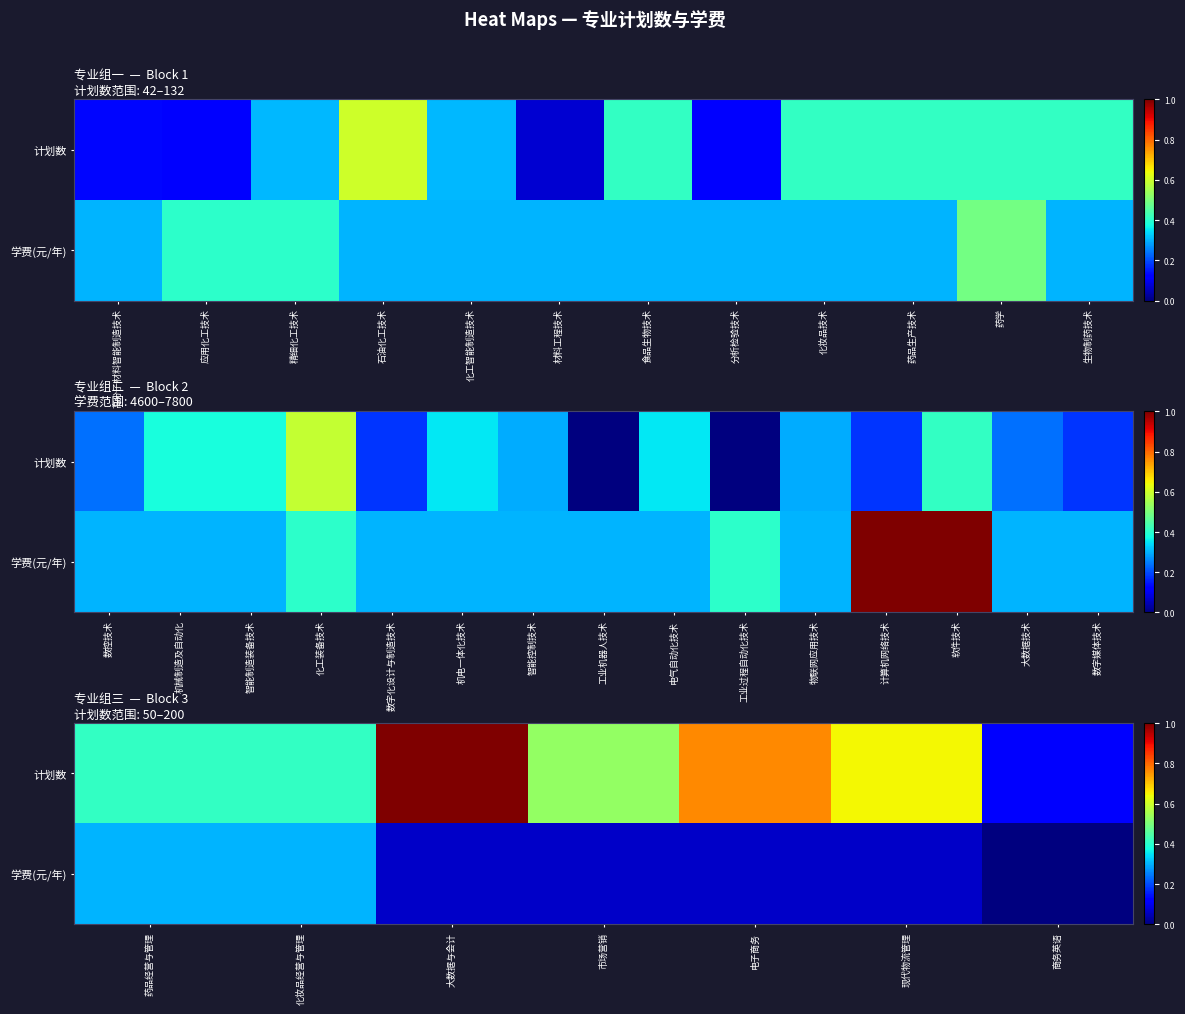

What is the sum of the 计划数 values at 电子商务 and 商务英语?

0.9